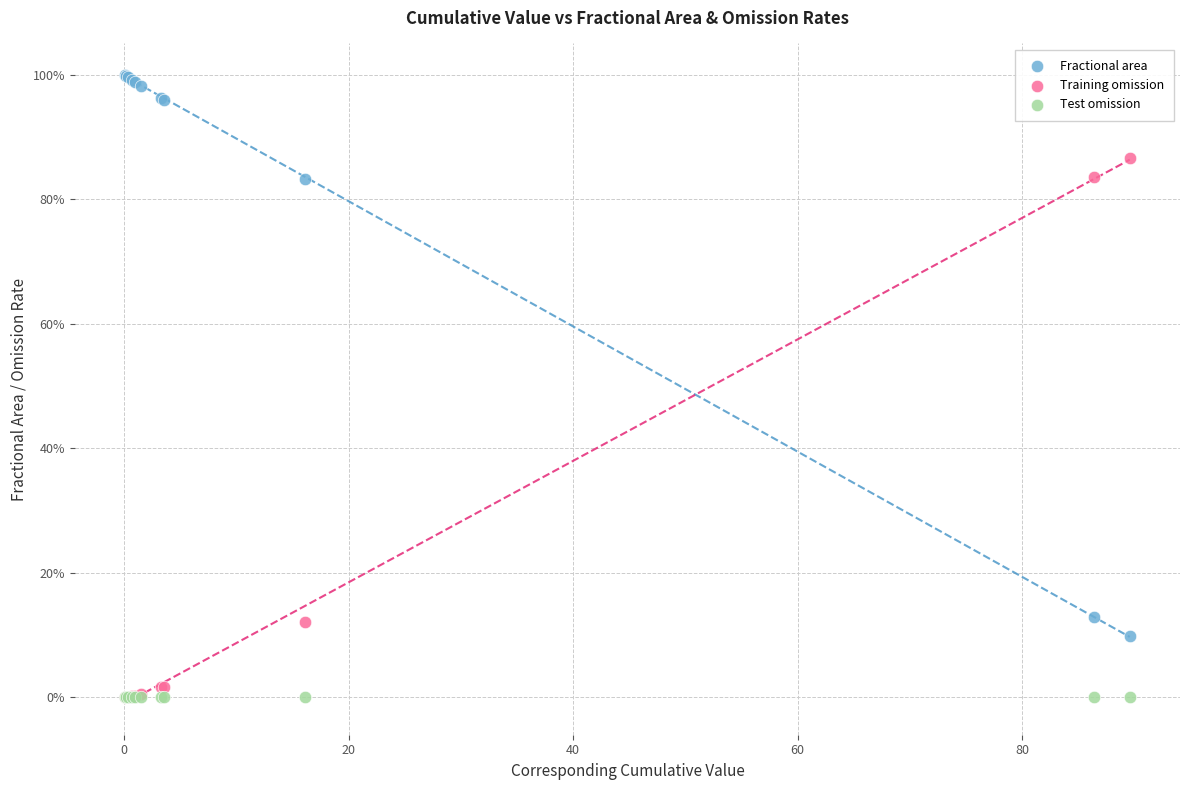

Which series contains the highest Y value?

Fractional area